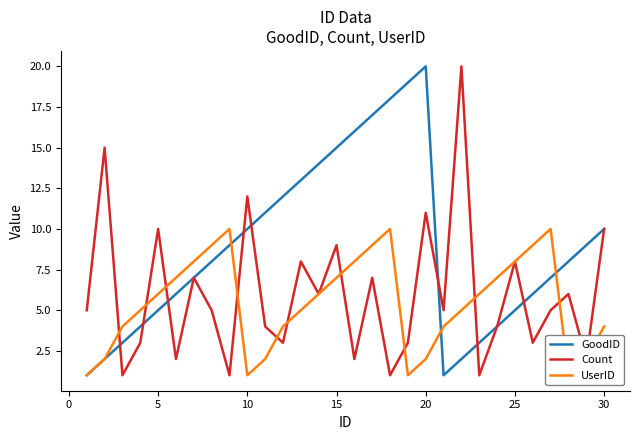

True or false: GoodID has more than 0 interior local peaks.

True